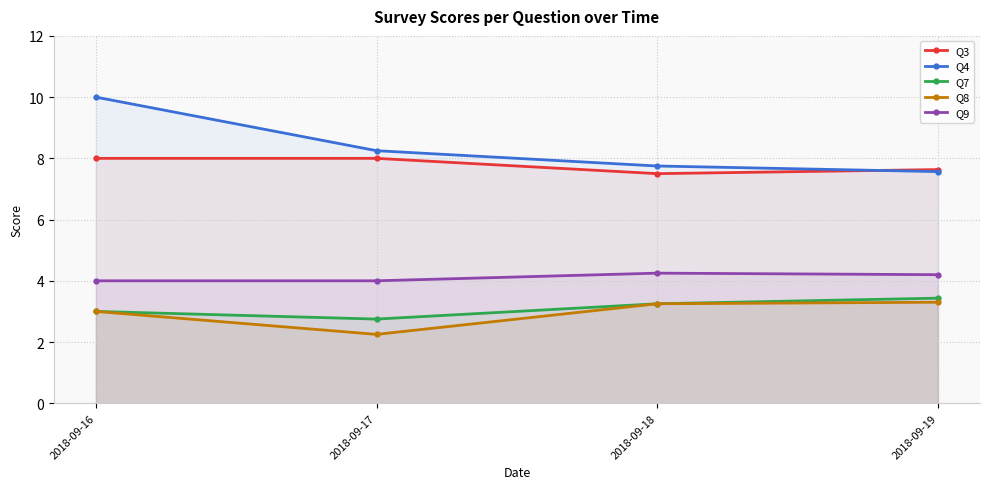

Reading left to right, extract all data points from this chart.

Q3: 2018-09-16=8.0	2018-09-17=8.0	2018-09-18=7.5	2018-09-19=7.6
Q4: 2018-09-16=10.0	2018-09-17=8.2	2018-09-18=7.8	2018-09-19=7.6
Q7: 2018-09-16=3.0	2018-09-17=2.8	2018-09-18=3.2	2018-09-19=3.4
Q8: 2018-09-16=3.0	2018-09-17=2.2	2018-09-18=3.2	2018-09-19=3.3
Q9: 2018-09-16=4.0	2018-09-17=4.0	2018-09-18=4.2	2018-09-19=4.2